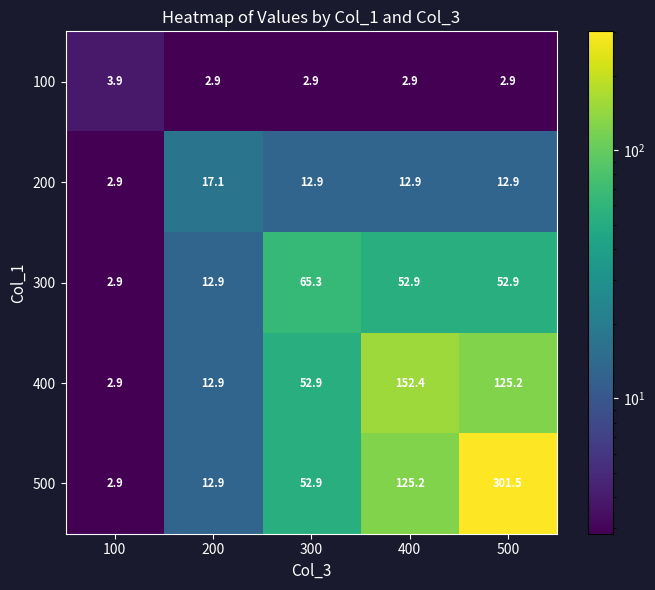

How many values in the 200 series exceed 12?

4